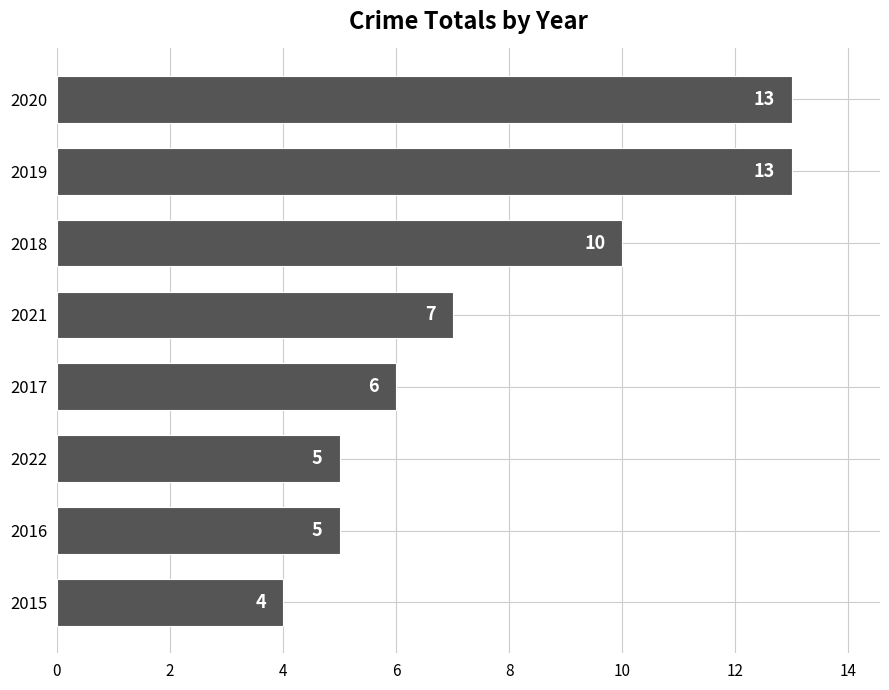

What is the difference between the maximum and minimum values?

9